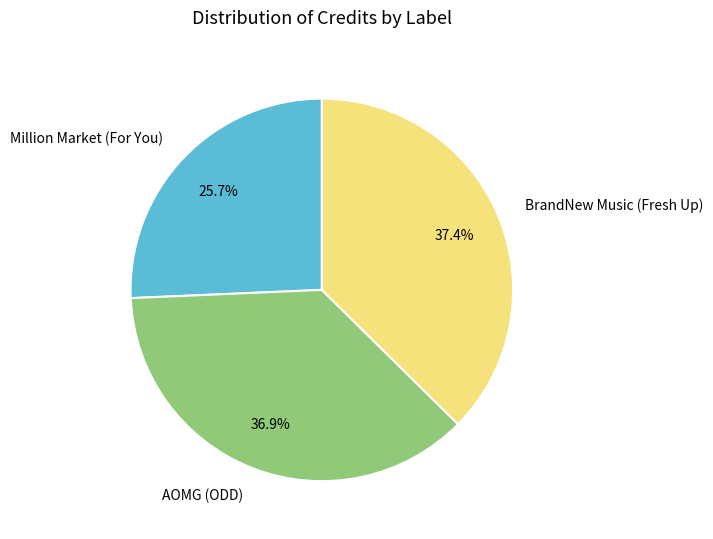

Between Million Market (For You) and AOMG (ODD), which is larger?

AOMG (ODD)